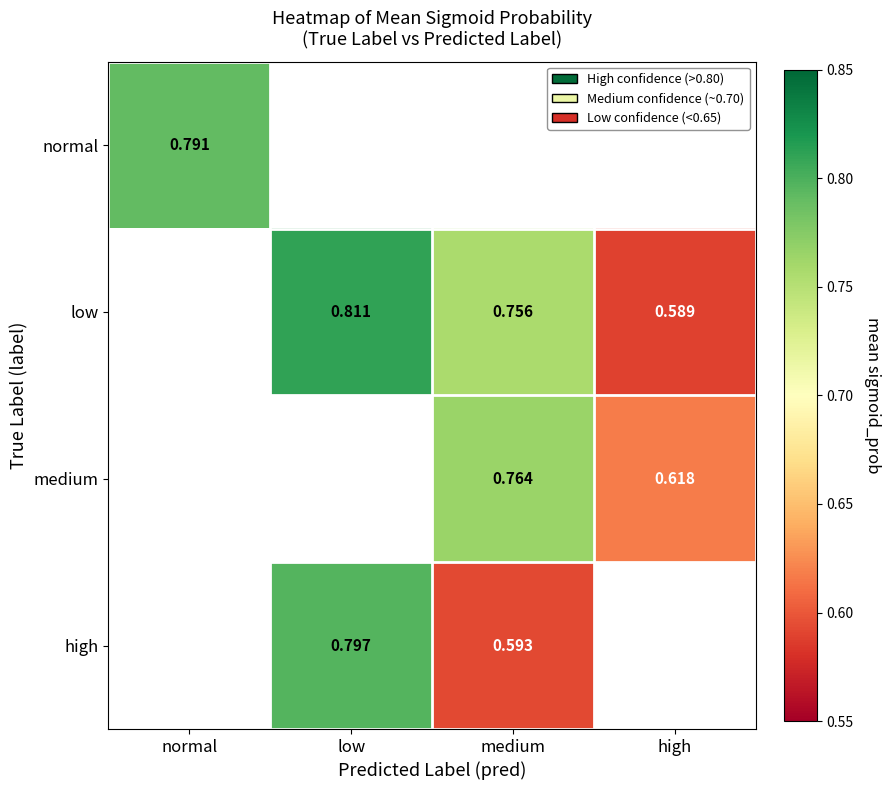

Is the value of normal at medium greater than the value of medium at high?

No